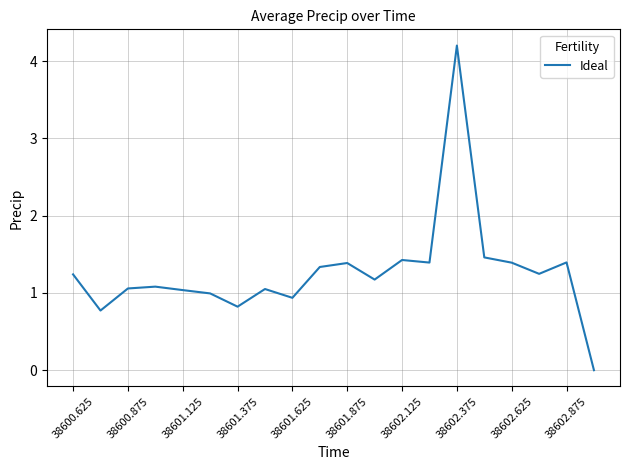

What is the sum of all values?

25.4